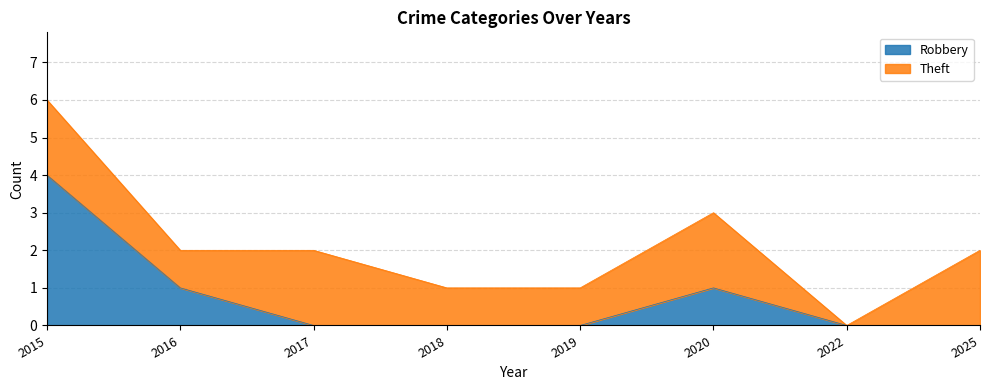

Reading left to right, extract all data points from this chart.

2015=4	2016=1	2017=0	2018=0	2019=0	2020=1	2022=0	2025=0